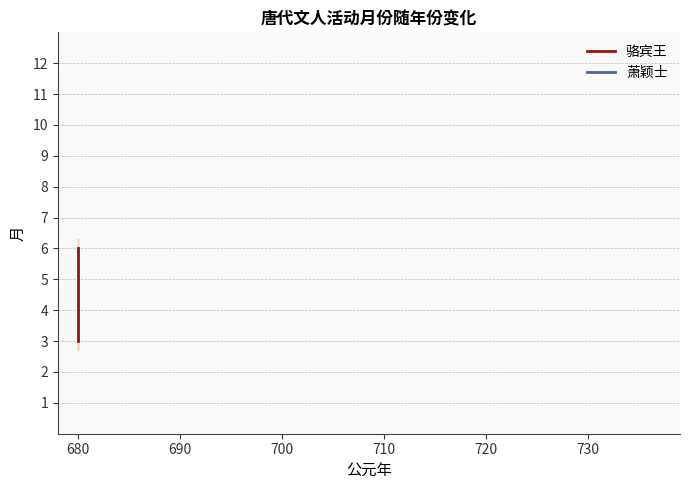

The chart shows a value of 5 at 680. True or false?

False